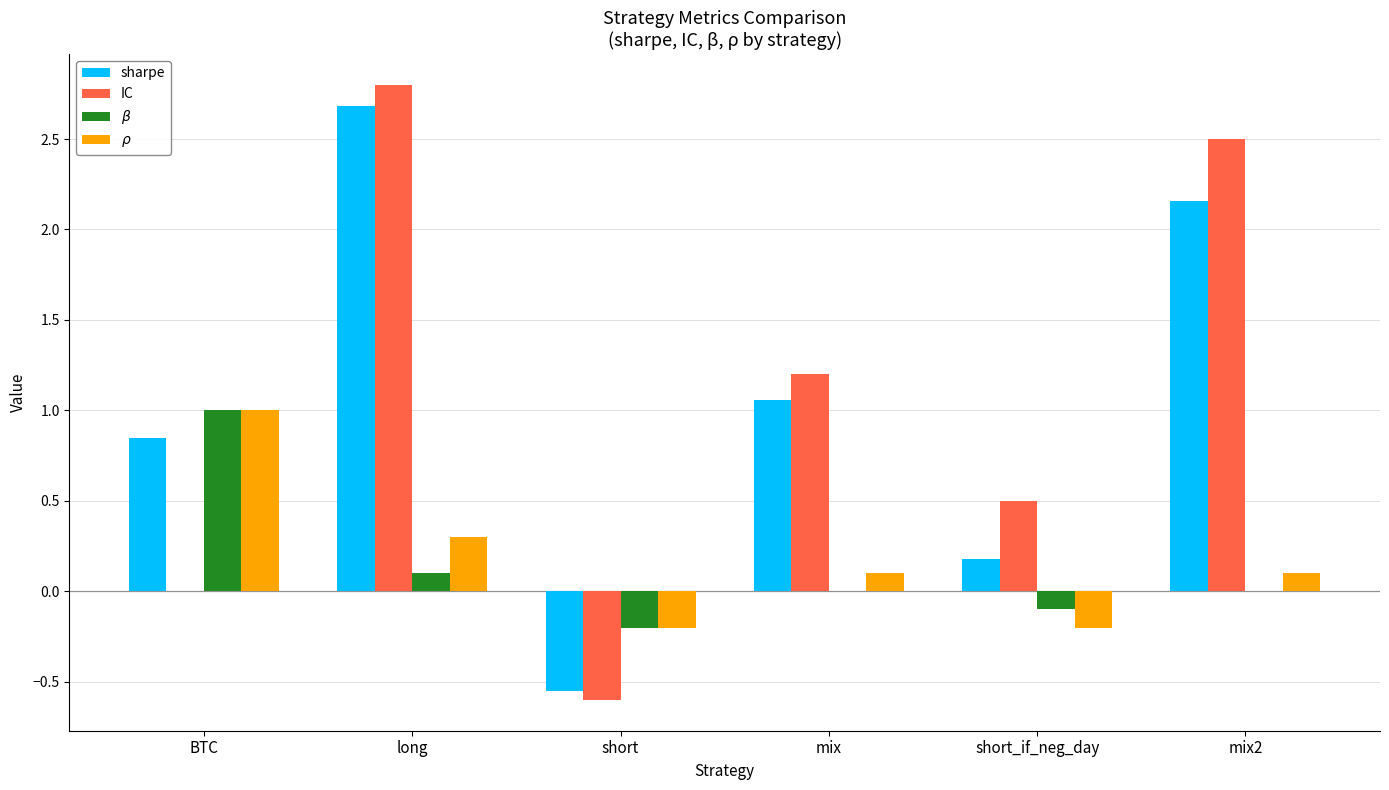

At which category is the sum across all series the highest?

long